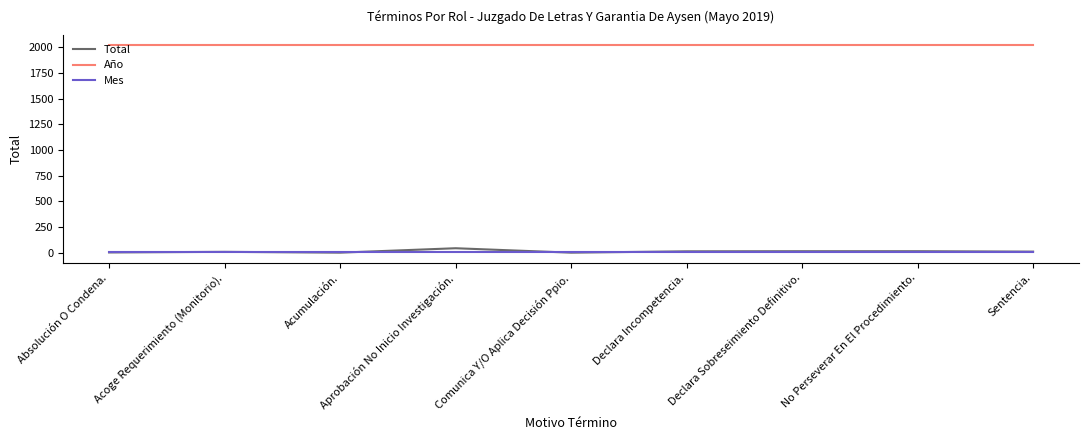

The Mes series shows 5 at Comunica Y/O Aplica Decisión Ppio.. True or false?

True